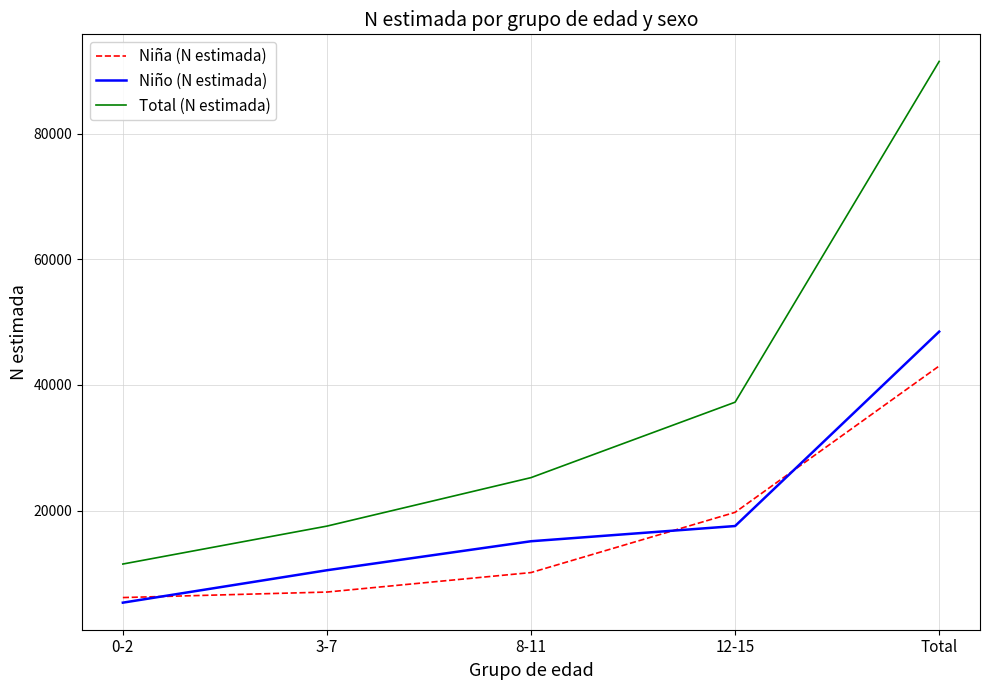

What position from the left is Total?

5